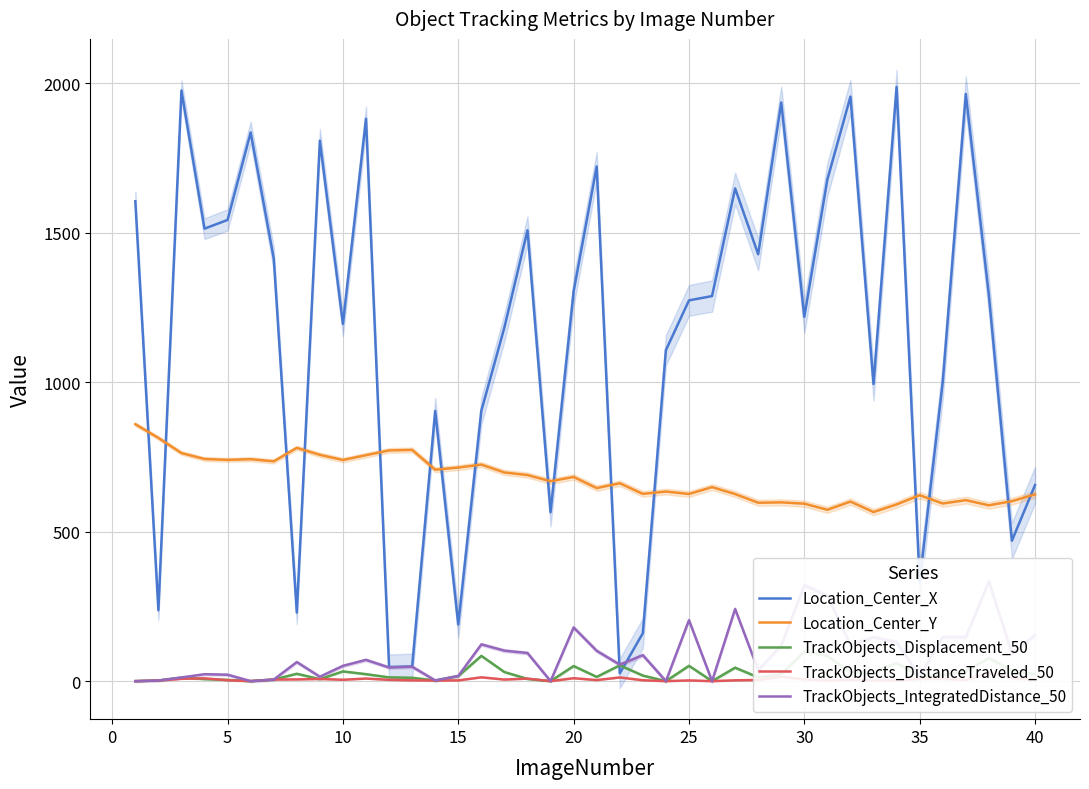

What is the highest value of the Location_Center_Y series?

859.6